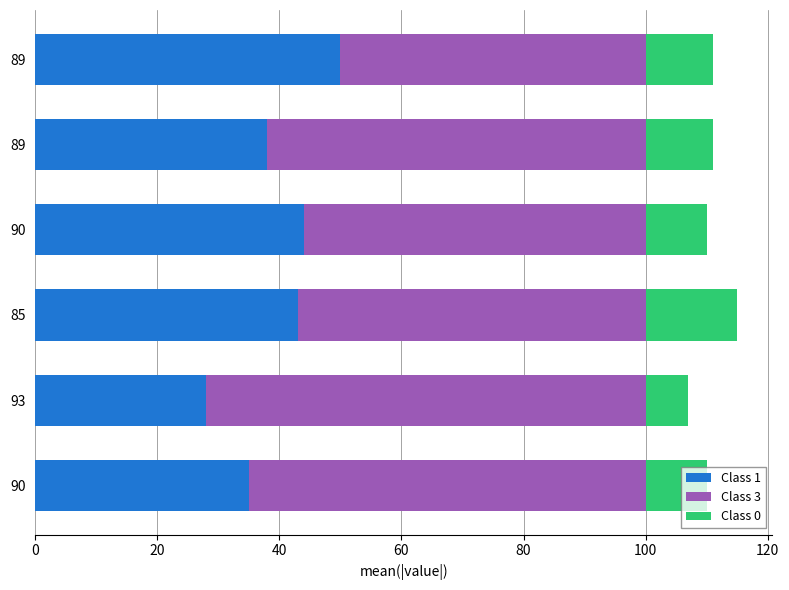

How many categories are shown in the chart?

6